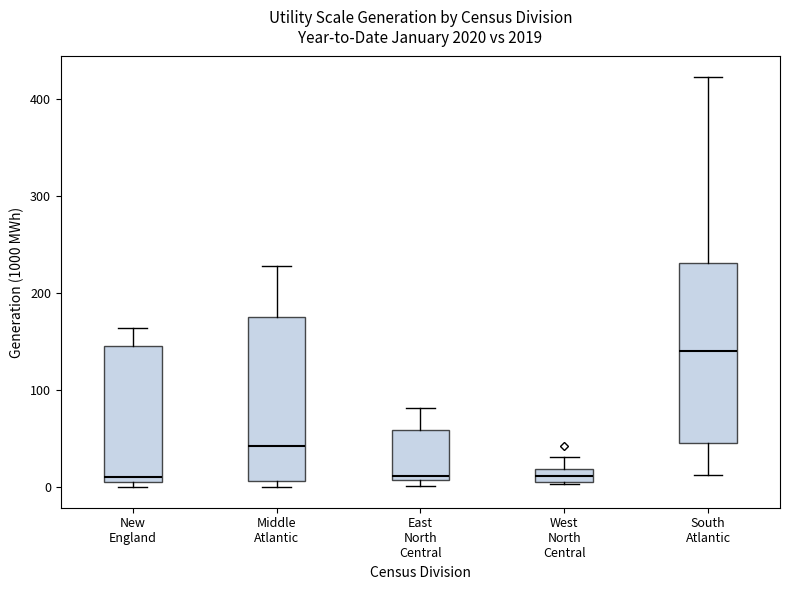

Where does the median line of the box for South Atlantic sit on the y-axis? The values are not printed on the chart, so give them approximately, as read against the axis.

140